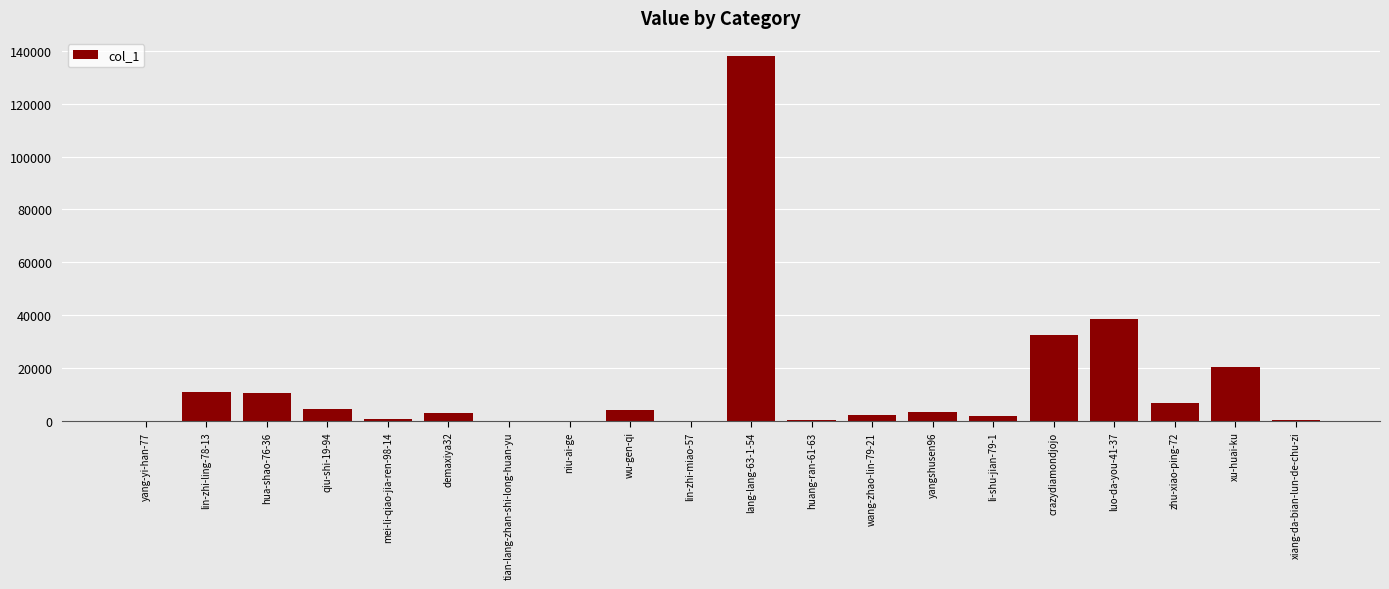

At which label is the value closest to 68991?

luo-da-you-41-37